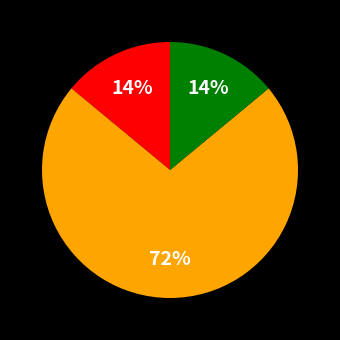

To the nearest percent, what is the difference between the largest and smallest slice percentages?

58%